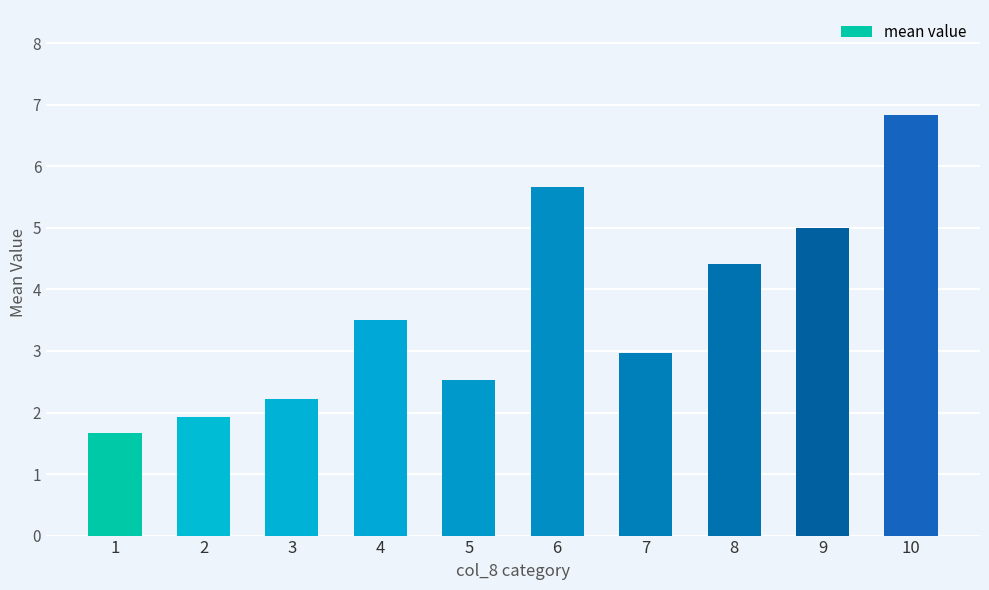

Rank the categories by value from lowest to highest.

1, 2, 3, 5, 7, 4, 8, 9, 6, 10